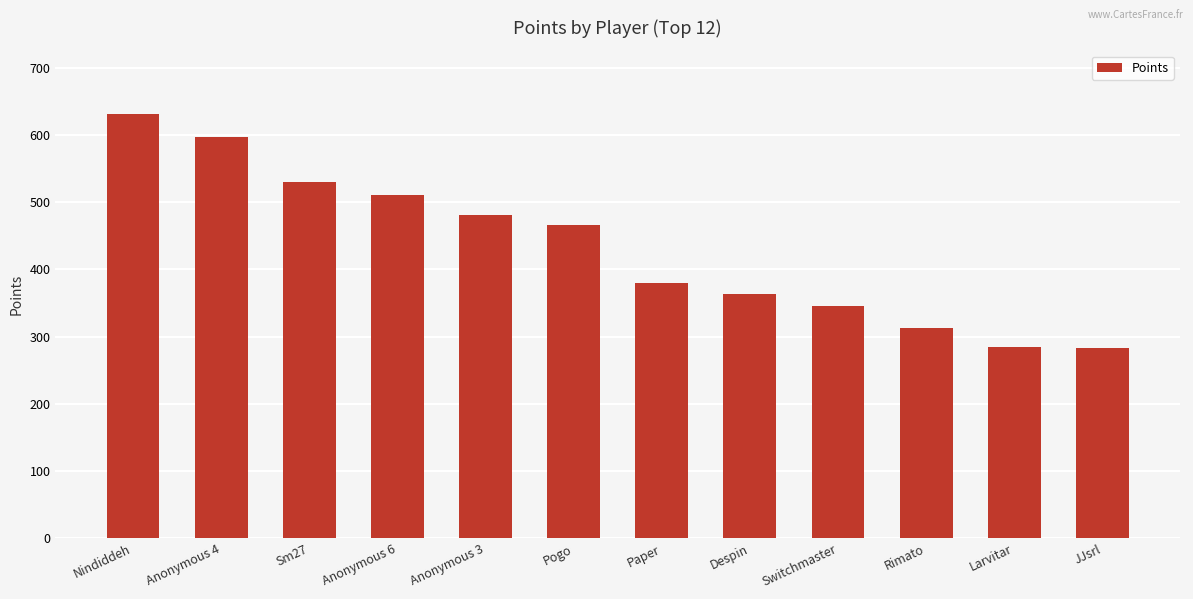

Which label corresponds to the largest value in the chart?

Nindiddeh